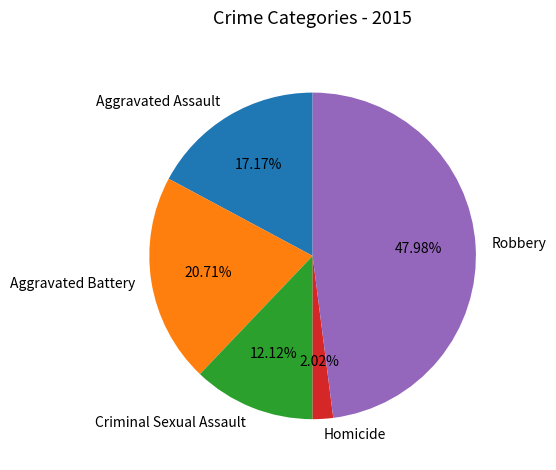

The Aggravated Assault slice represents 17% of the pie. True or false?

True